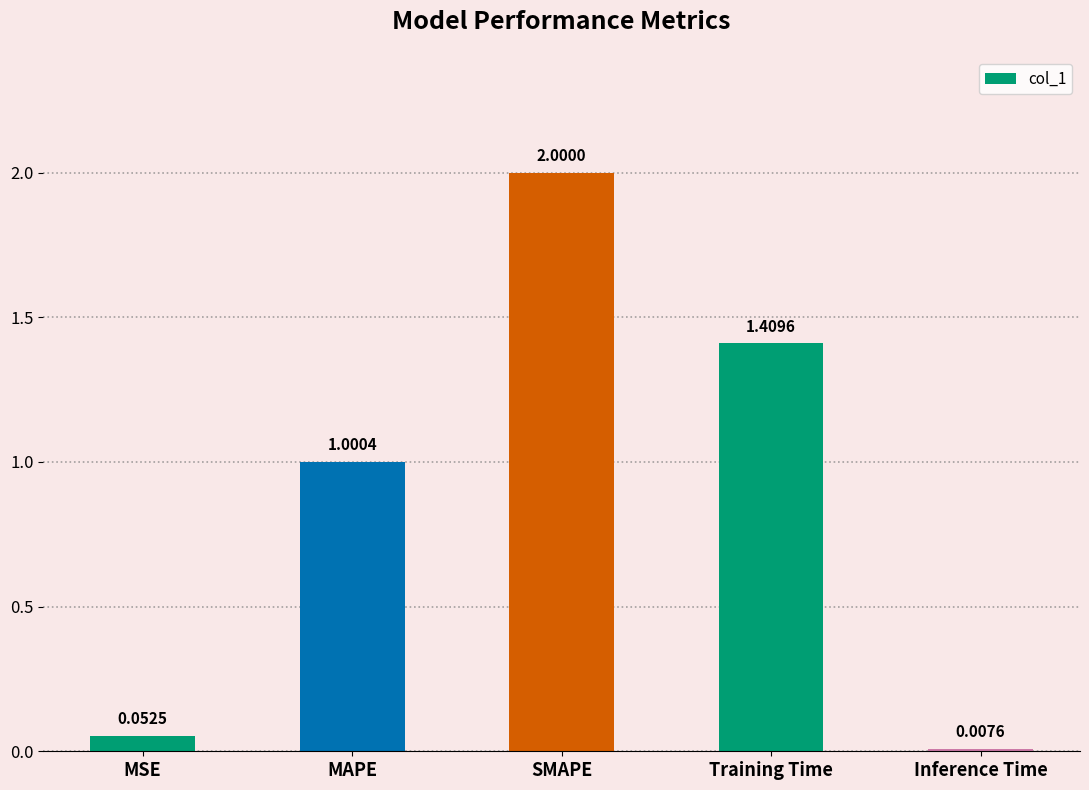

Are the bars grouped side by side (vs. stacked)?

No